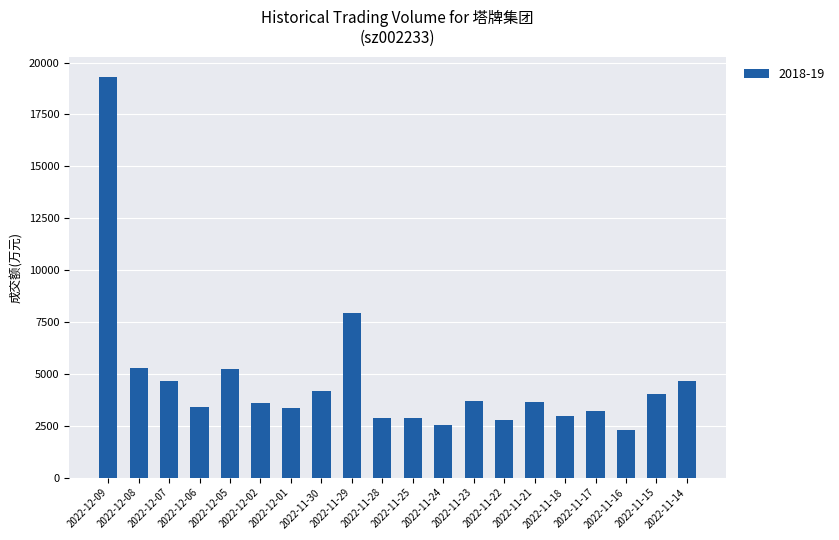

Where is the data nearest to the value 10821?

2022-11-29